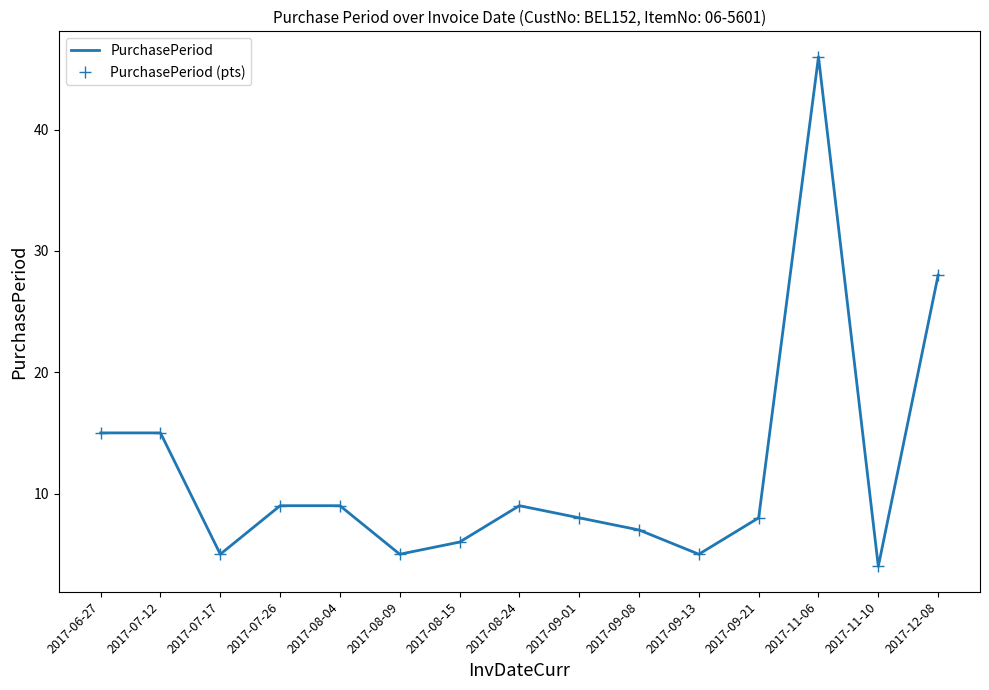

What are all the series names shown in the legend?

PurchasePeriod, PurchasePeriod (pts)